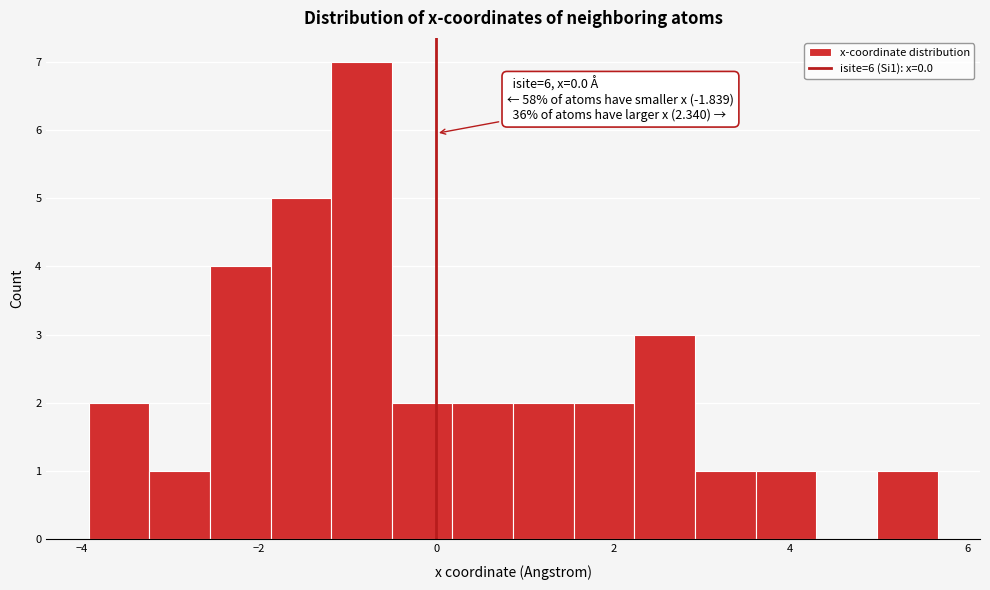

Around what value on the x-axis is the tallest bar? Give the approximate position of its centre, as read against the axis.

-0.8